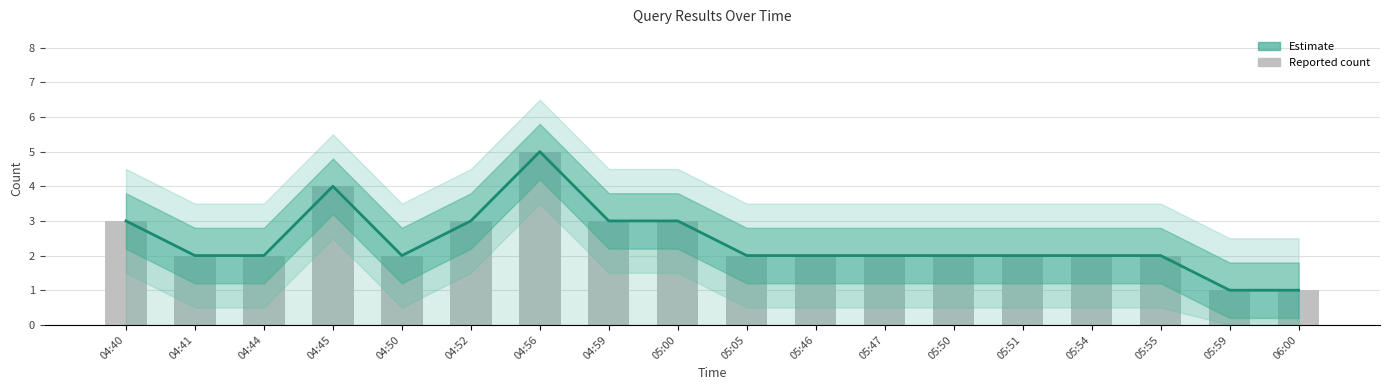

Is the value of Estimate at 04:50 greater than the value of Reported at 04:50?

No